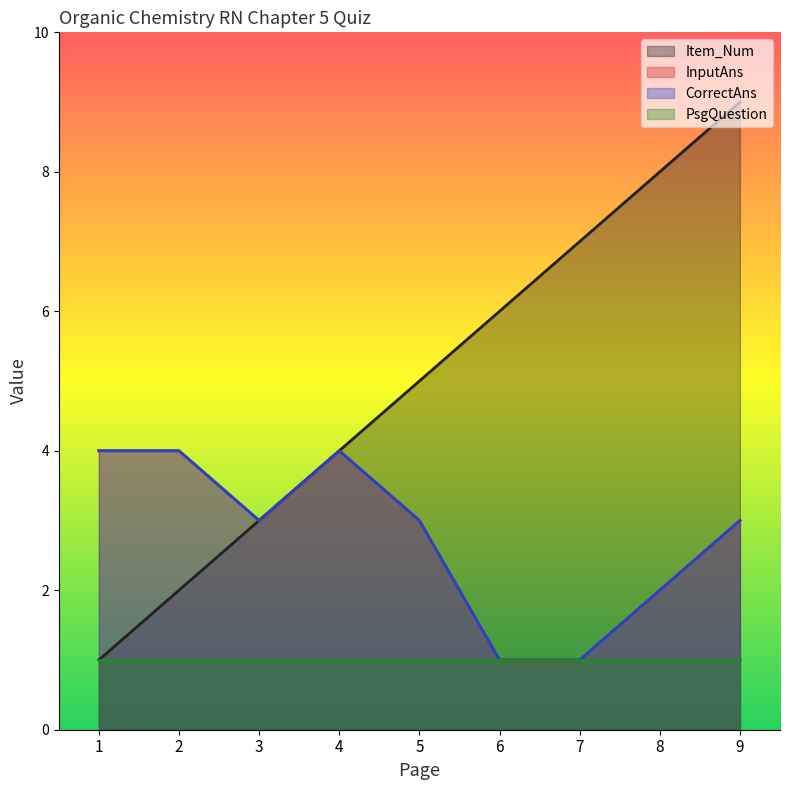

Does the chart display data point markers on the line(s)?

No